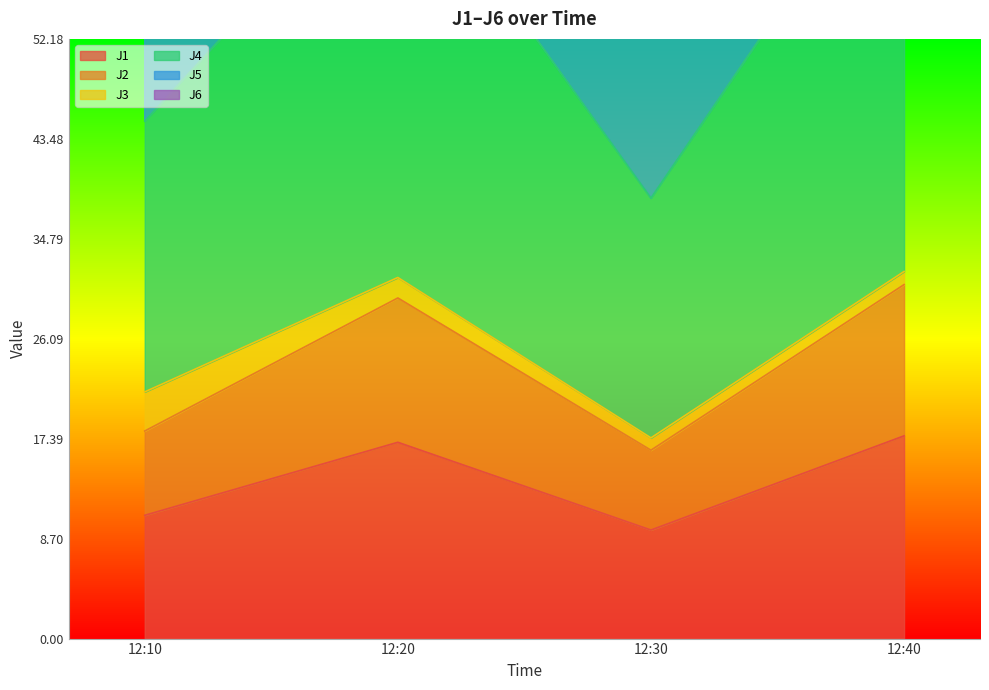

True or false: J1 has a value of 9.4 at 12:30.

True